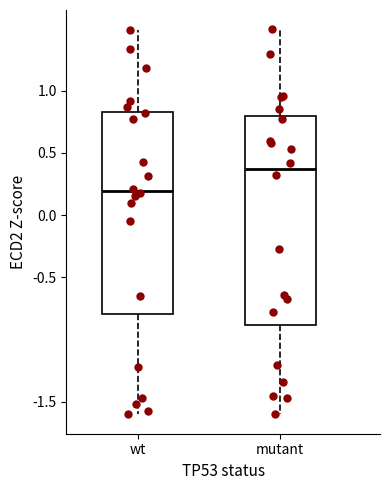

Reading left to right, read every box against the y-axis: the position of its median line, the range the box covers, and the ends of its whiskers. The values are not printed on the chart, so give them approximately, as read against the axis.

wt: median 0.20, box -0.80 to 0.85, whiskers -1.60 to 1.50
mutant: median 0.35, box -0.90 to 0.80, whiskers -1.60 to 1.50